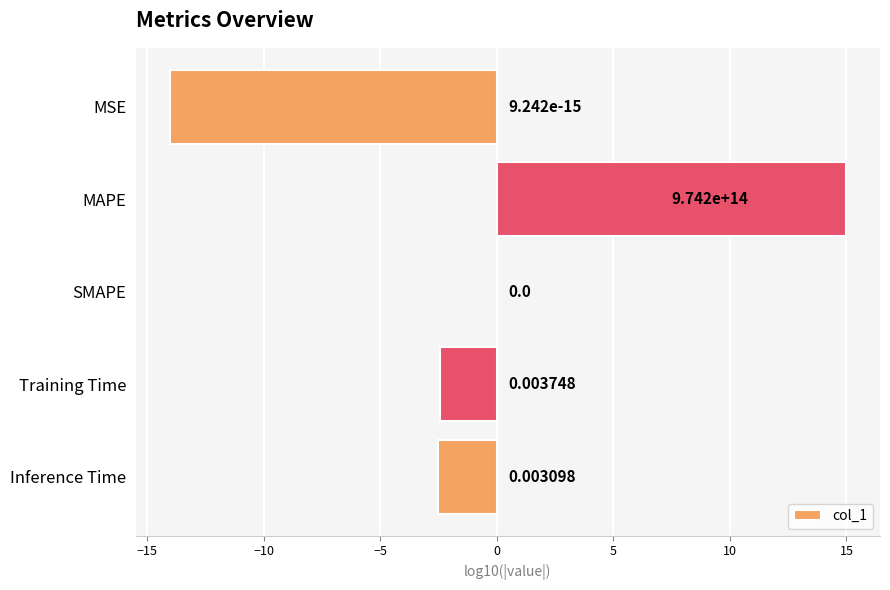

What is the sum of the values at MAPE and Inference Time?

12.5